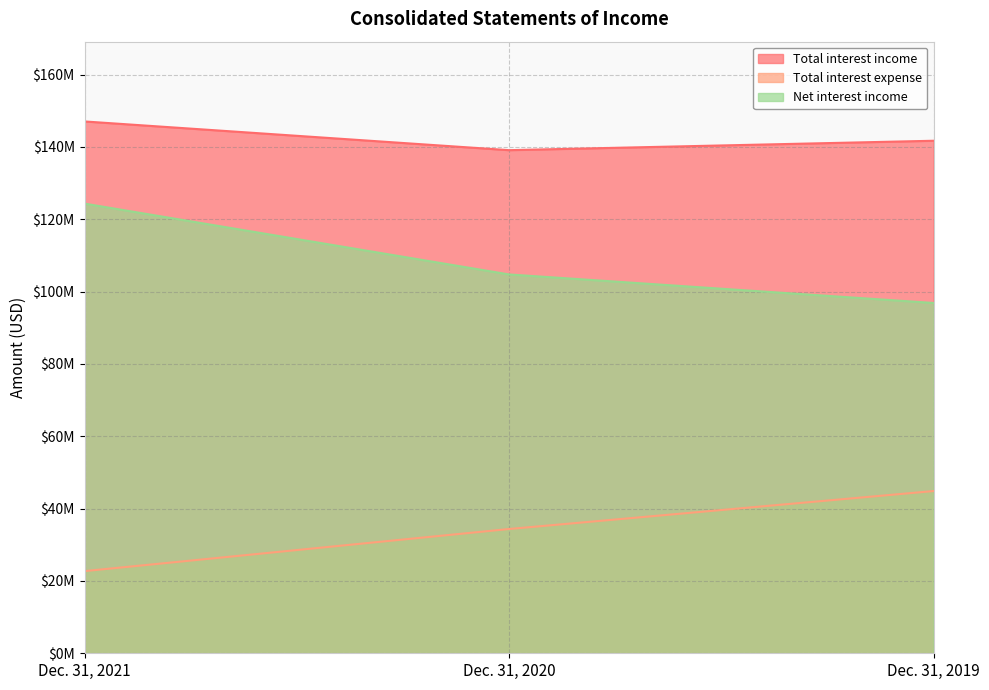

What are all the series names shown in the legend?

Total interest income, Total interest expense, Net interest income